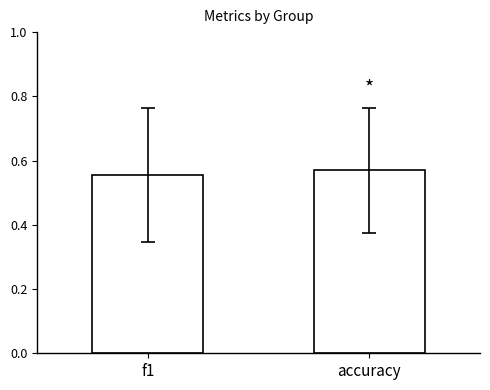

Rank the categories by value from highest to lowest.

accuracy, f1